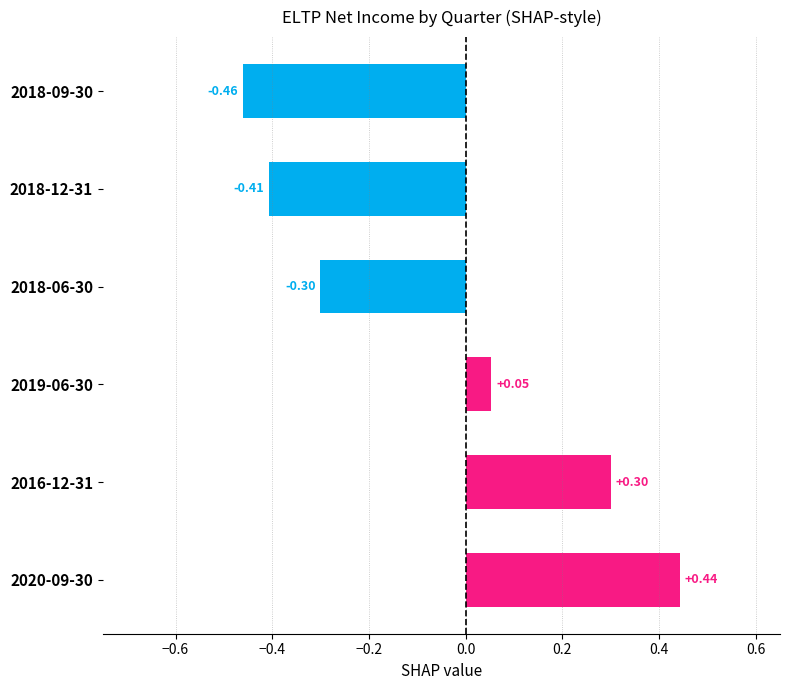

Which label corresponds to the smallest value in the chart?

2018-09-30